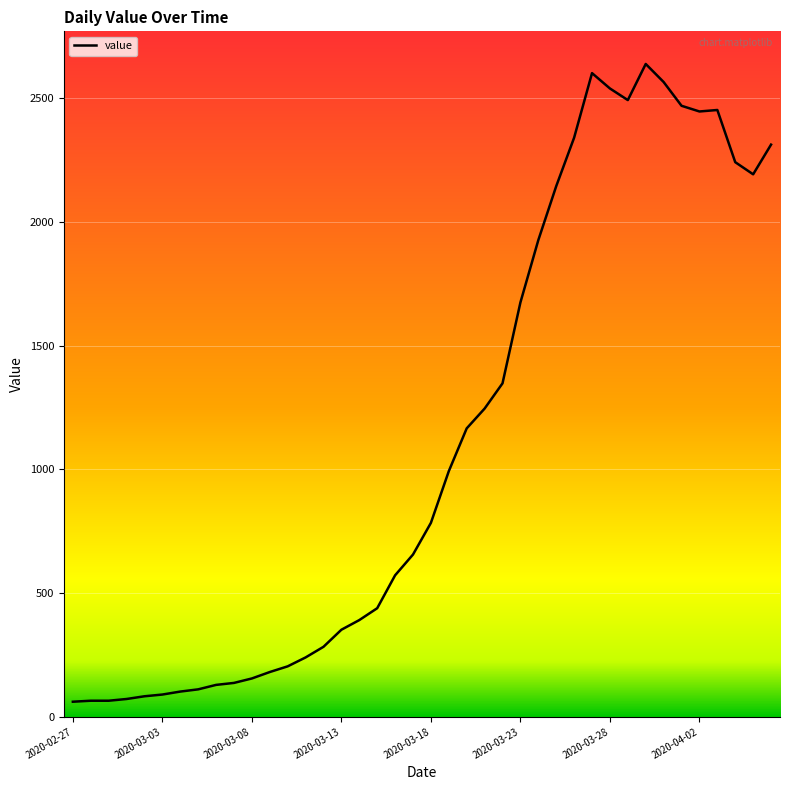

What is the greatest value displayed?

2639